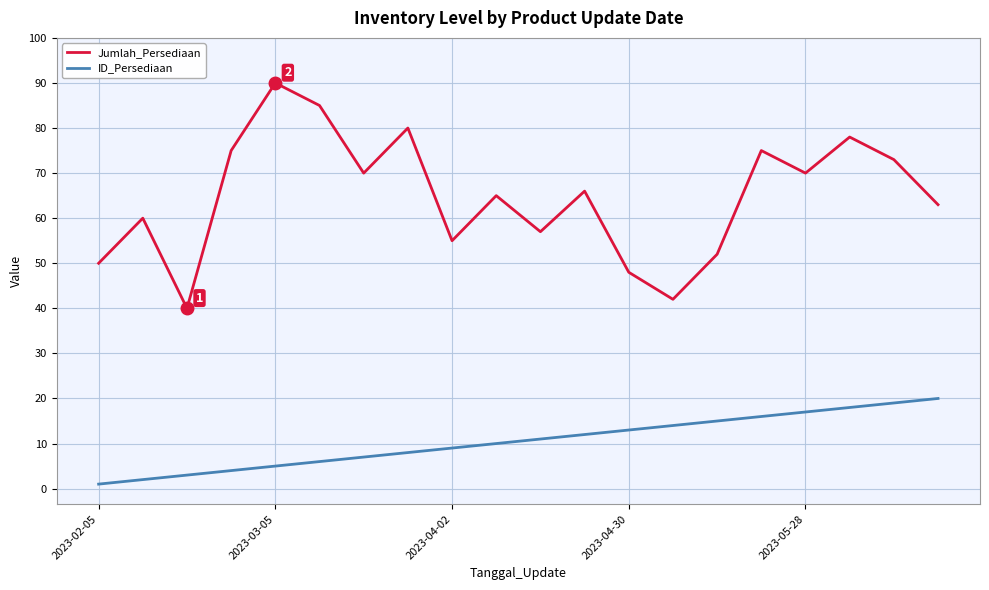

Does the chart display data point markers on the line(s)?

No